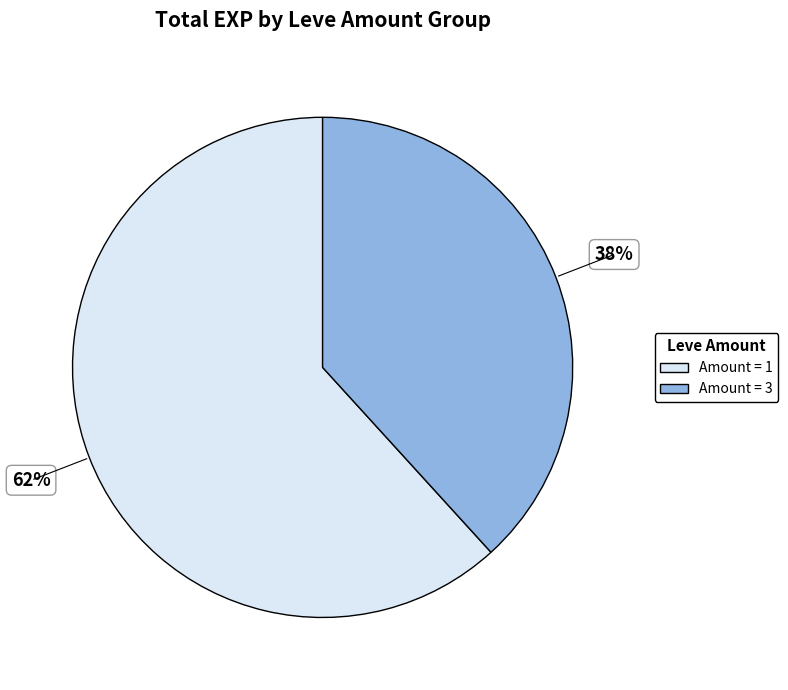

How many slices are in this pie chart?

2